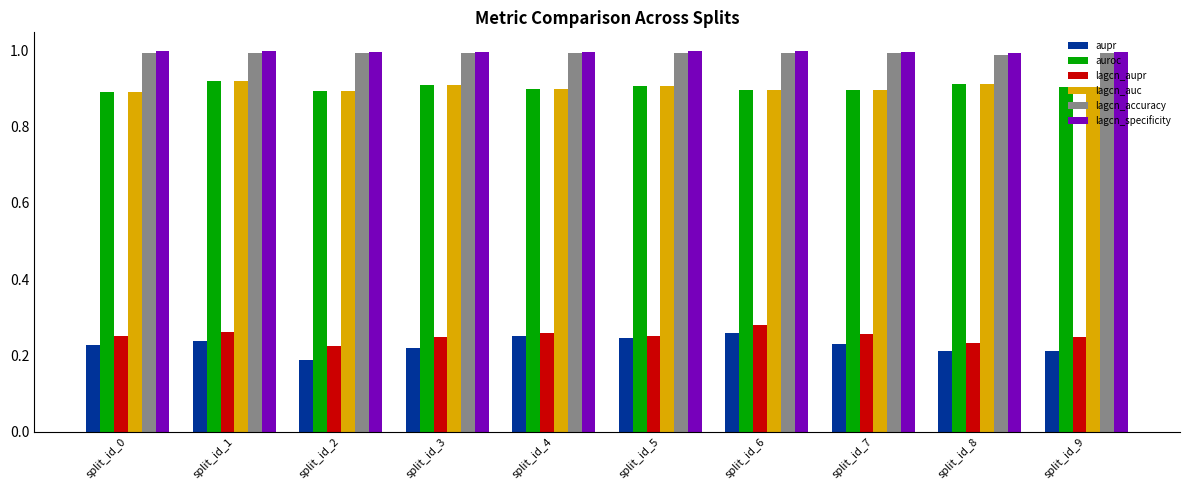

True or false: lagcn_specificity has a value of 1.4 at split_id_3.

False